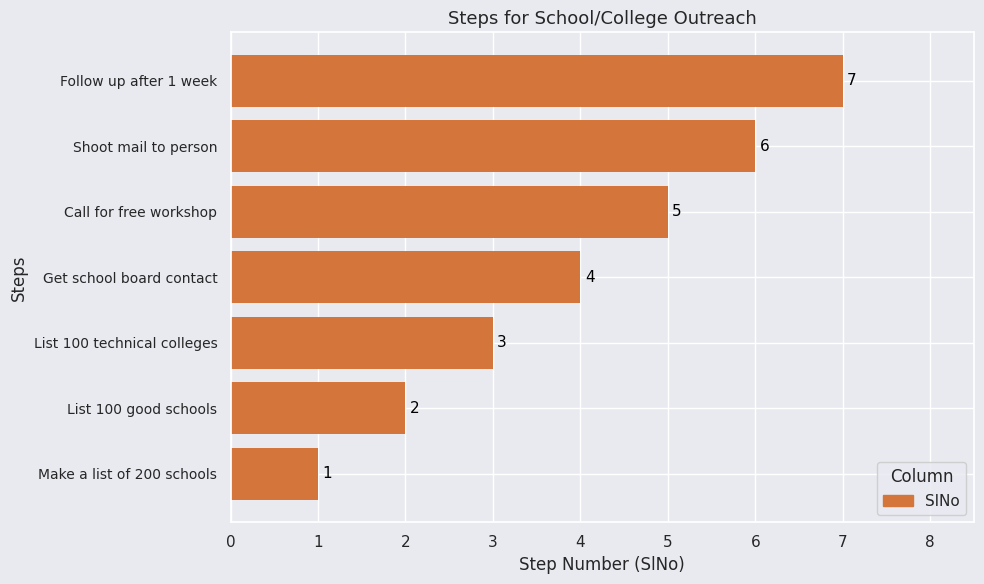

What is the change in value from List 100 good schools to Get school board contact?

+2